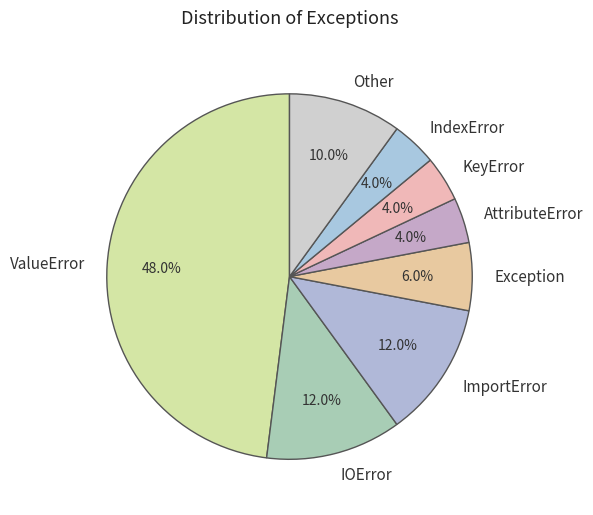

The Exception slice represents 6% of the pie. True or false?

True